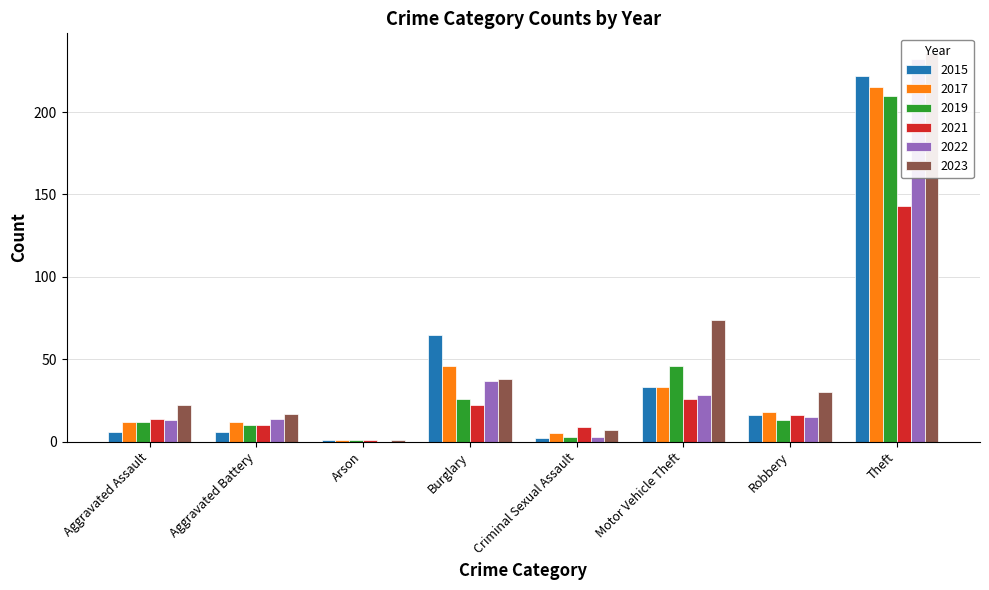

Does the chart contain stacked bars?

No